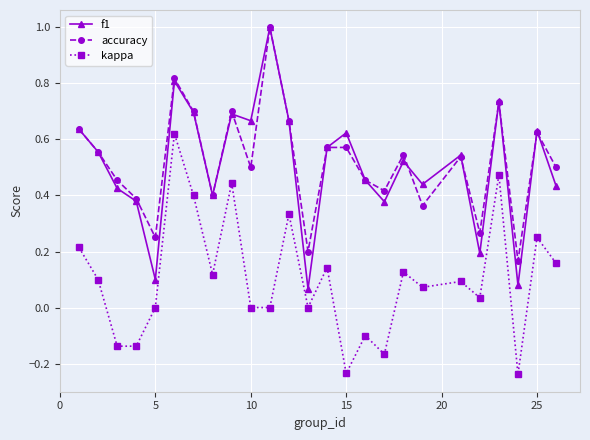

How many interior local valleys does the accuracy series have?

8